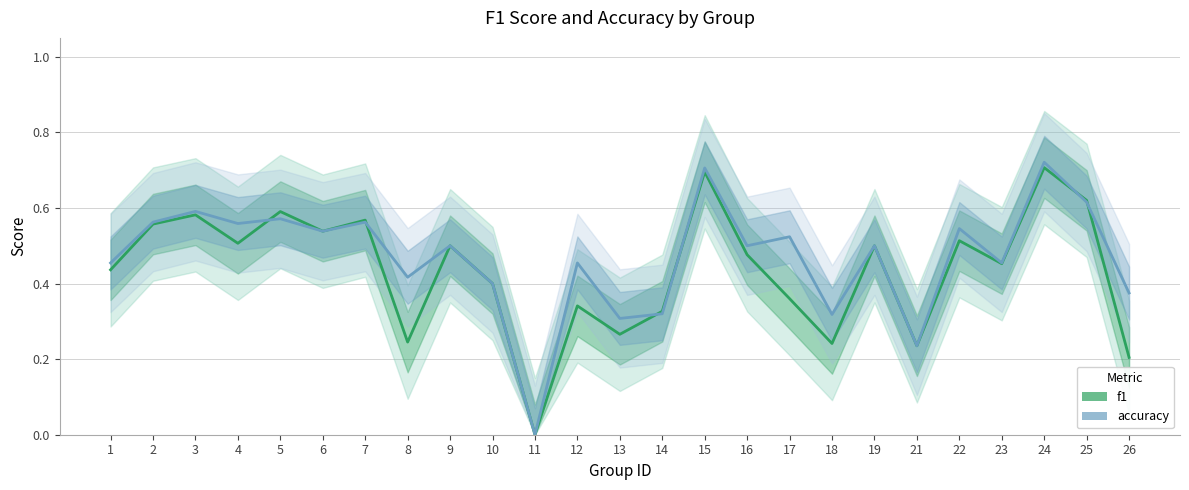

True or false: accuracy has a value of 0.6 at 3.

True